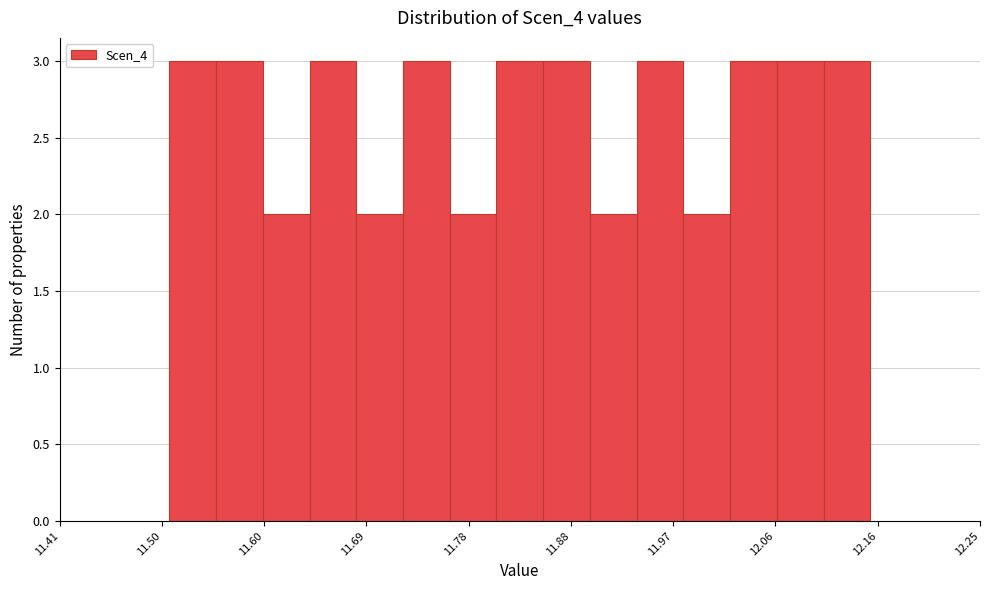

Reading left to right, transcribe this chart: for each bar, give the range it covers on the x-axis and its height. Neither the bar edges nor the heights are printed on the chart, so give them approximately, as read against the axes.

11.51 to 11.55: 3
11.55 to 11.60: 3
11.60 to 11.64: 2
11.64 to 11.68: 3
11.68 to 11.72: 2
11.72 to 11.77: 3
11.77 to 11.81: 2
11.81 to 11.85: 3
11.85 to 11.89: 3
11.89 to 11.94: 2
11.94 to 11.98: 3
11.98 to 12.02: 2
12.02 to 12.06: 3
12.06 to 12.11: 3
12.11 to 12.15: 3